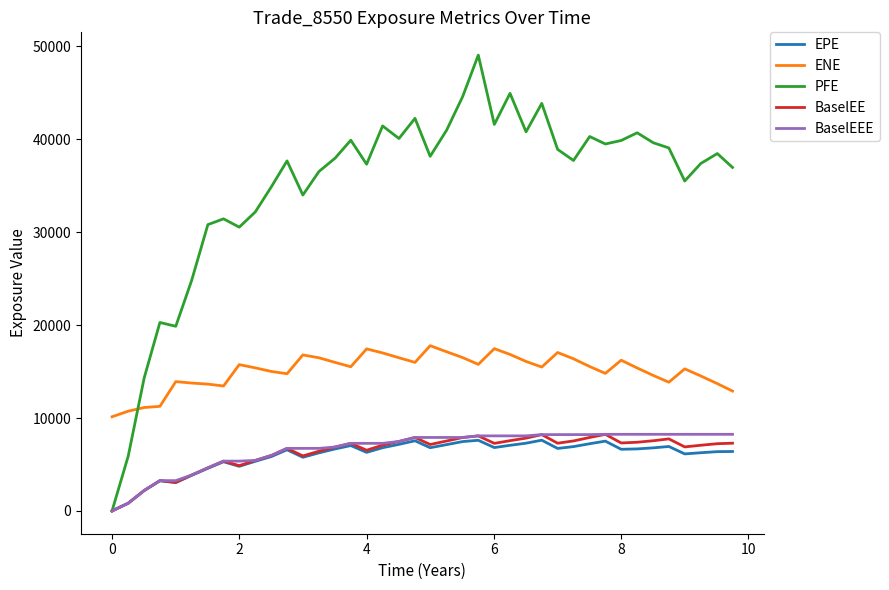

What are all the series names shown in the legend?

EPE, ENE, PFE, BaselEE, BaselEEE